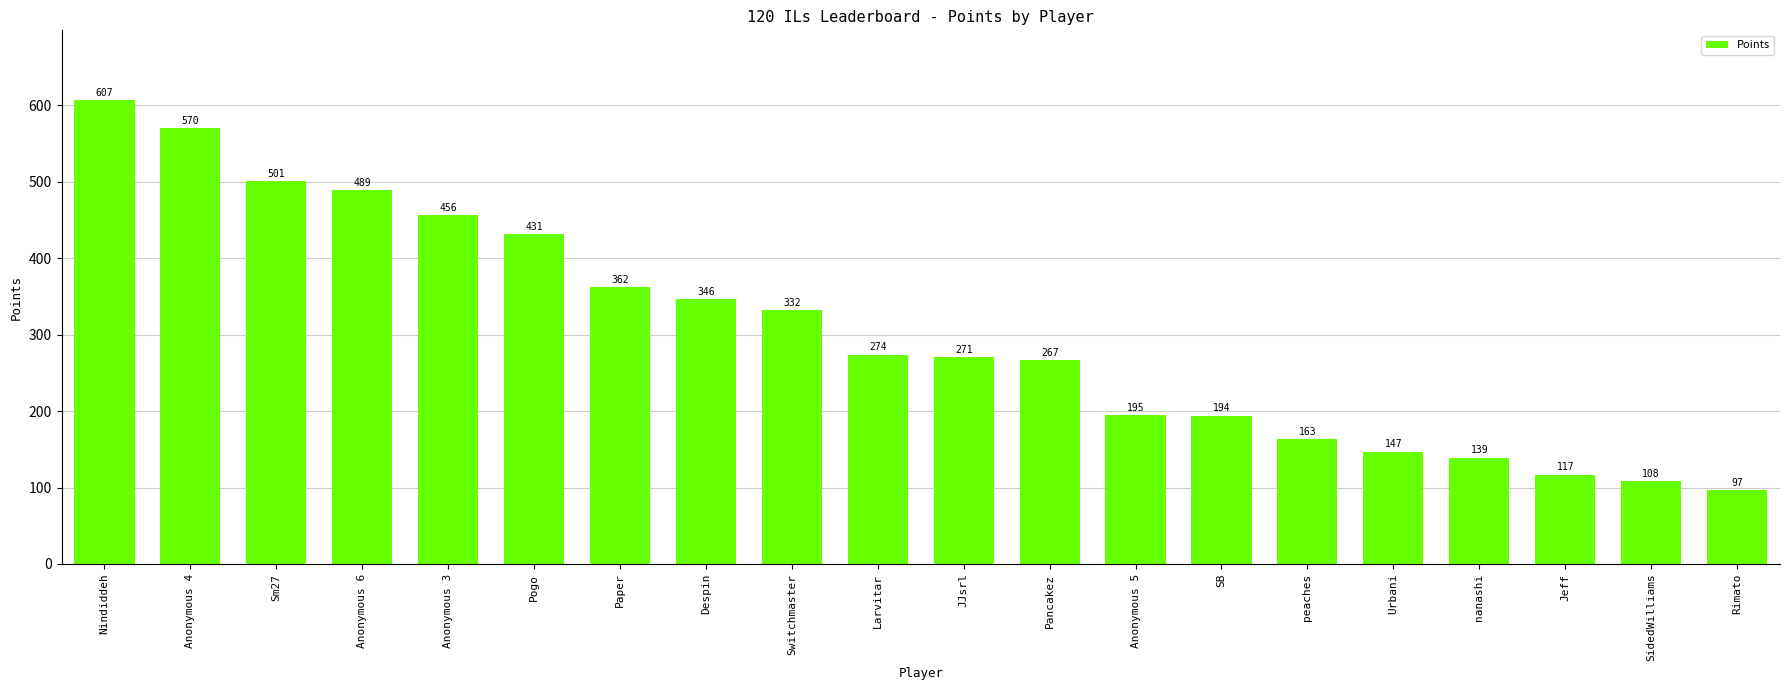

What is the maximum value shown in the chart?

607